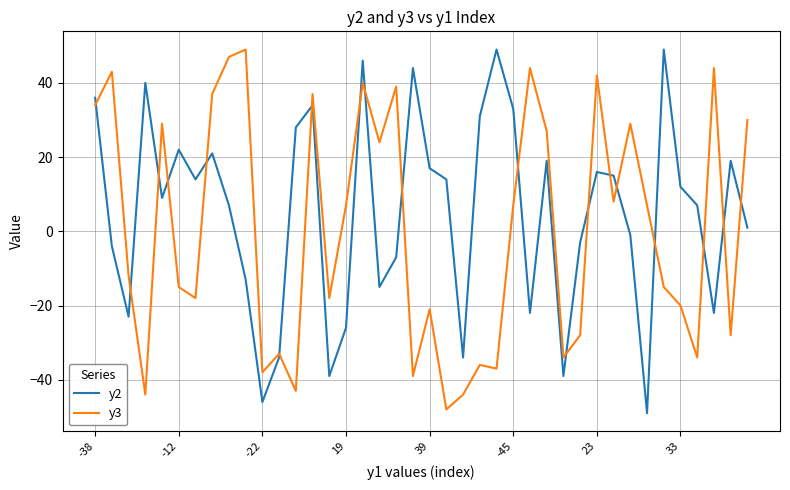

Which series has the largest total across all categories?

y2